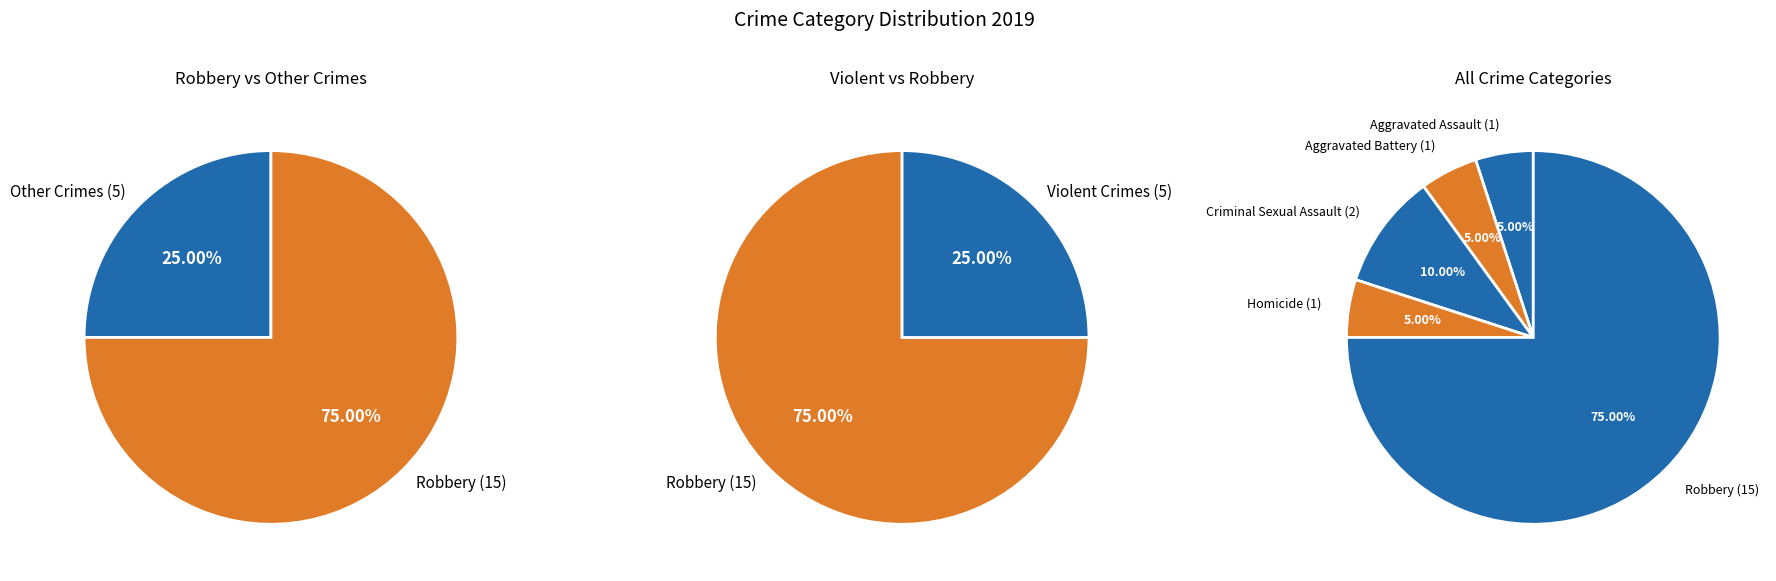

True or false: Robbery accounts for 75% of the total.

True